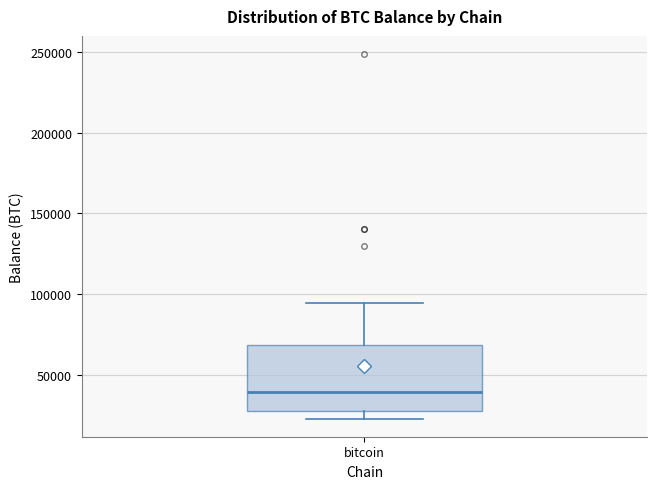

Read this box plot against the y-axis: the position of the median line, the range covered by the box, and the ends of both whiskers. The values are not printed on the chart, so give them approximately, as read against the axis.

median 40000, box 30000 to 70000, whiskers 25000 to 95000